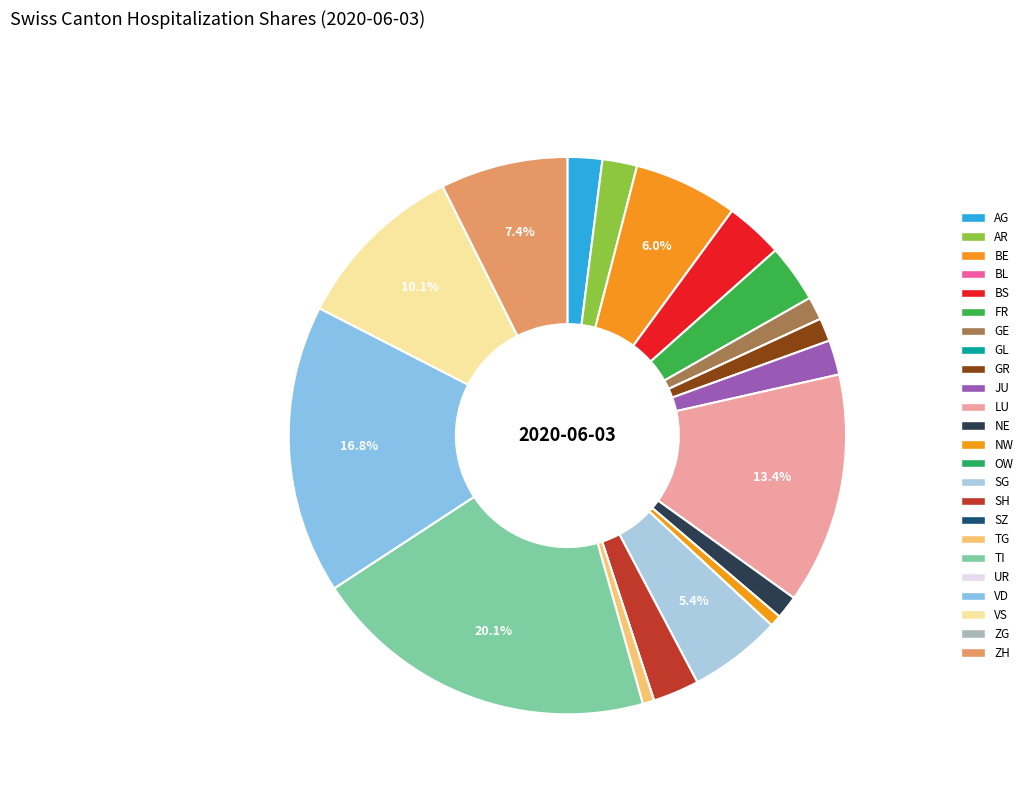

How much of the chart is everything except FR?

96.6%